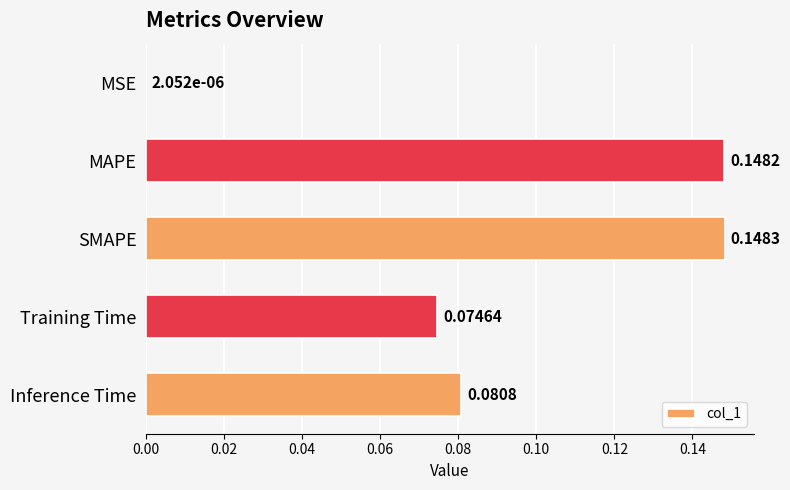

Which has a higher value, SMAPE or Inference Time?

SMAPE